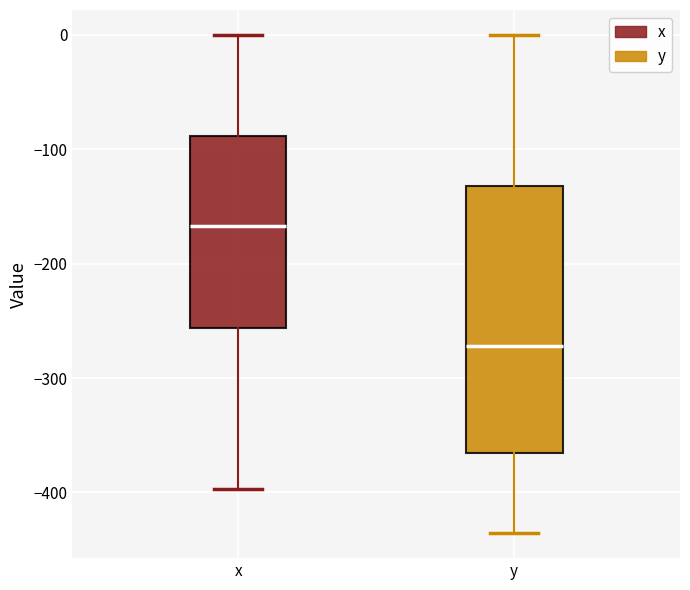

Comparing the boxes themselves (not the whiskers), which one is the tallest?

y